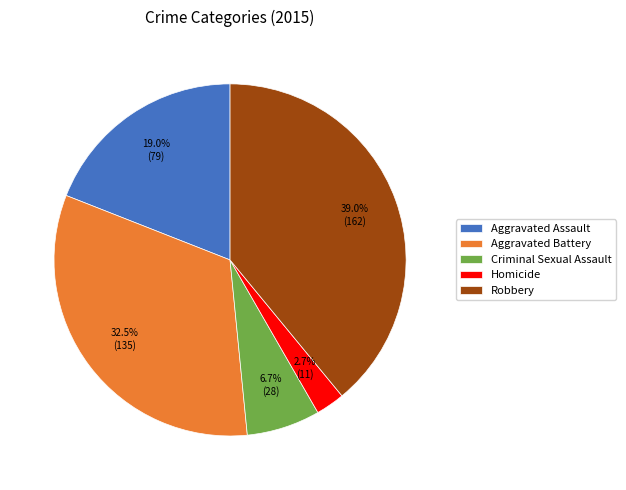

What percentage is the Aggravated Assault slice, to the nearest percent?

19%